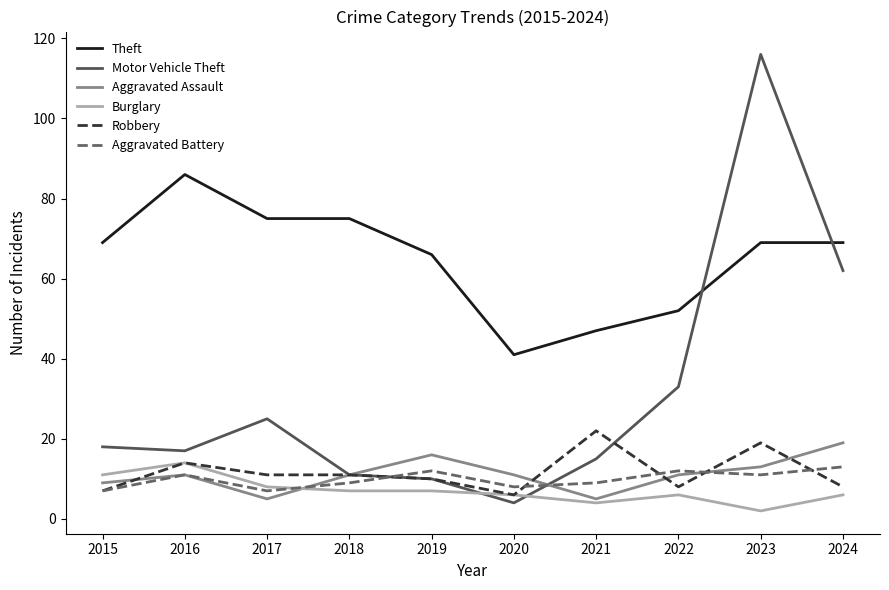

What is the total value across all series at 2015?

121